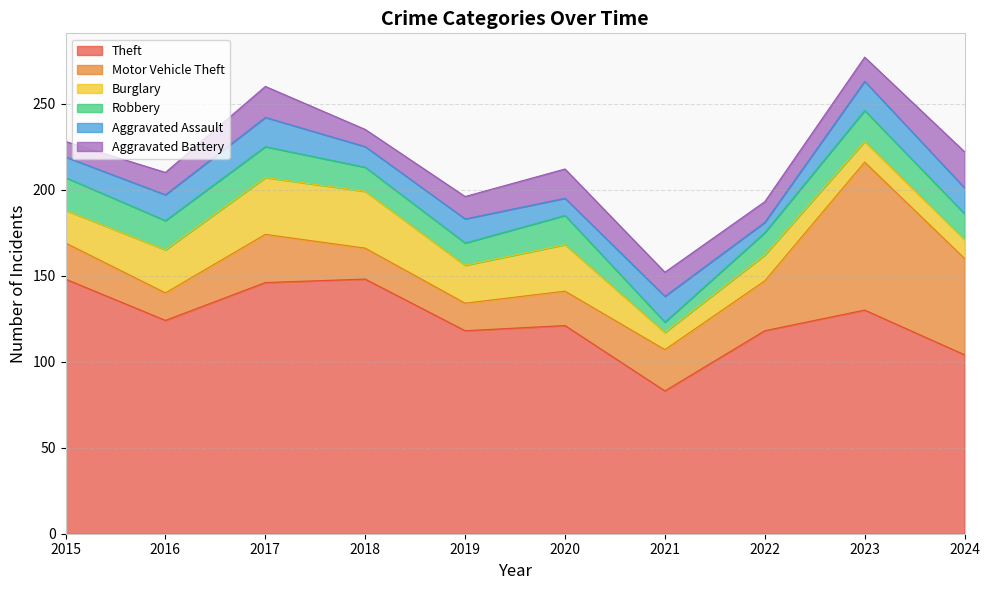

Reading right to left, transcribe all the data shown in this chart.

Theft: 2024=104	2023=130	2022=118	2021=83	2020=121	2019=118	2018=148	2017=146	2016=124	2015=148
Motor Vehicle Theft: 2024=56	2023=86	2022=29	2021=24	2020=20	2019=16	2018=18	2017=28	2016=16	2015=21
Burglary: 2024=11	2023=12	2022=15	2021=10	2020=27	2019=22	2018=33	2017=33	2016=25	2015=19
Robbery: 2024=15	2023=18	2022=13	2021=6	2020=17	2019=13	2018=14	2017=18	2016=17	2015=19
Aggravated Assault: 2024=15	2023=17	2022=6	2021=15	2020=10	2019=14	2018=12	2017=17	2016=15	2015=12
Aggravated Battery: 2024=21	2023=14	2022=12	2021=14	2020=17	2019=13	2018=10	2017=18	2016=13	2015=9